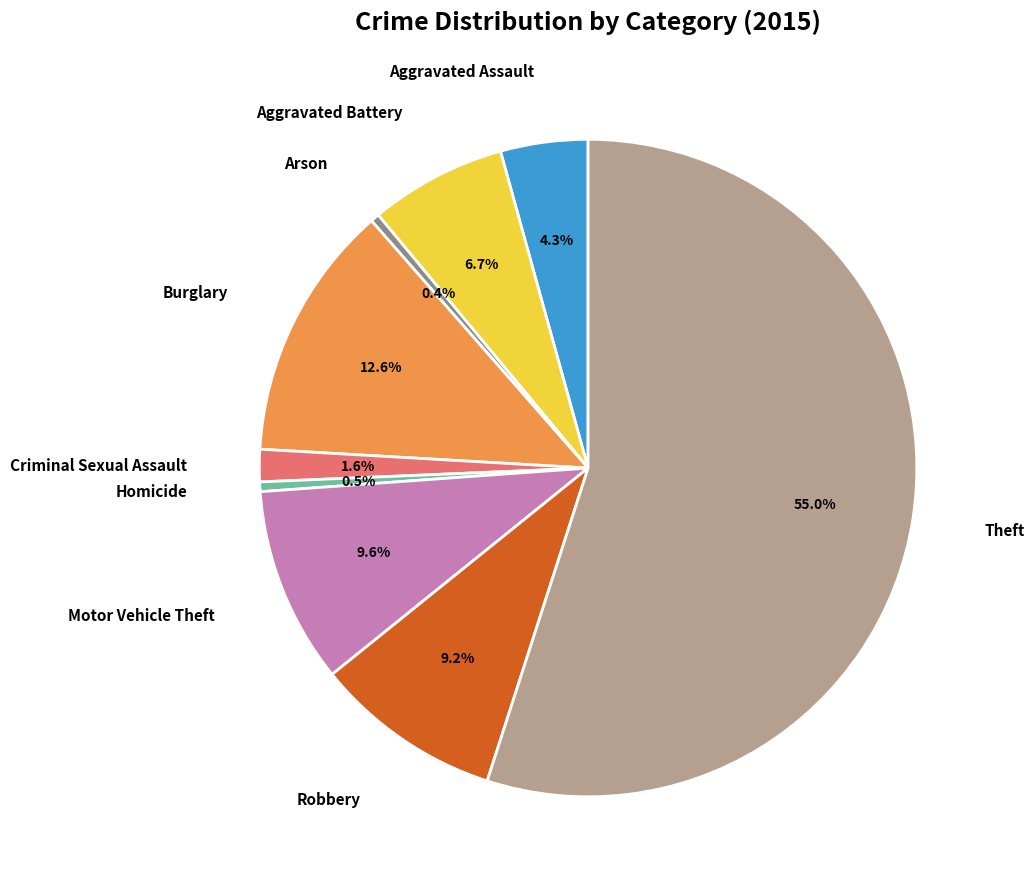

Is there a majority slice in this chart?

Yes